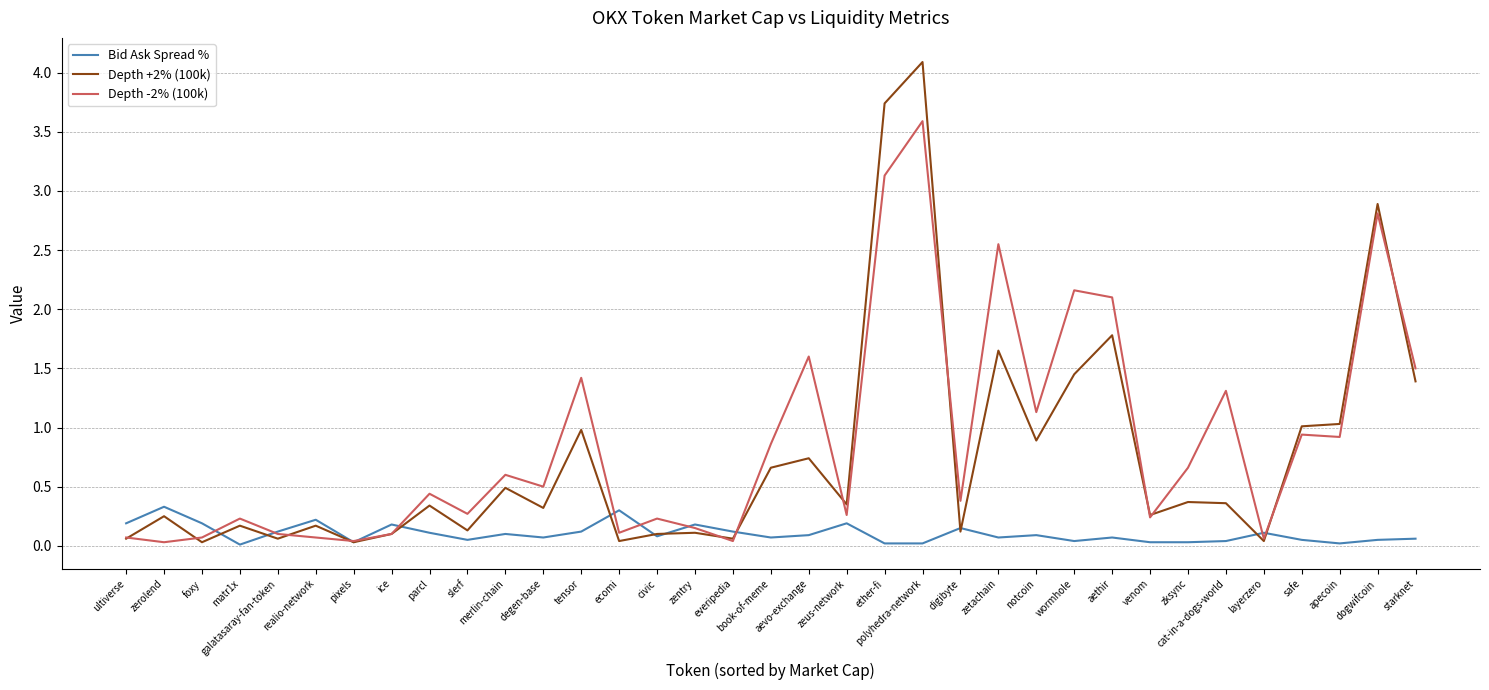

What is the greatest value displayed?

4.1